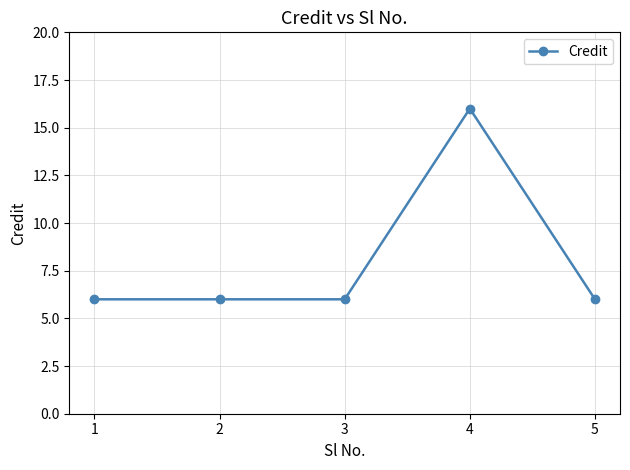

What is the value of the 3rd point from the left?

6